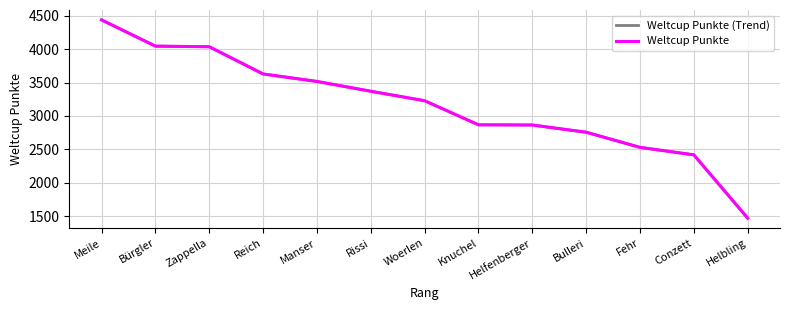

True or false: Weltcup Punkte (Trend) and Weltcup Punkte cross at least once.

False